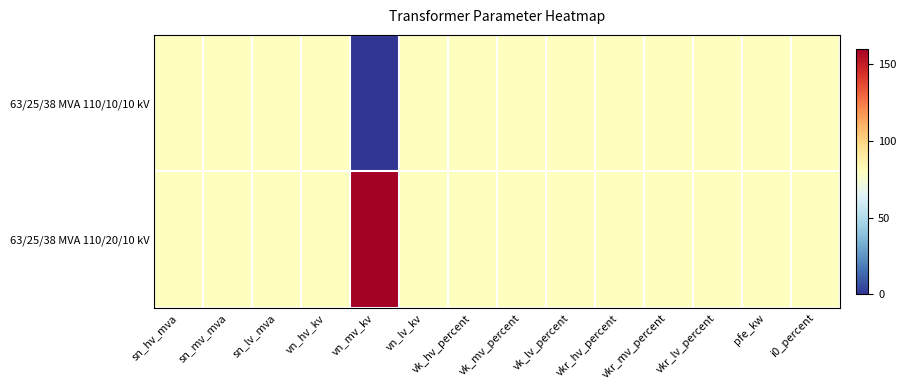

At which category does the chart reach its peak across all series?

vn_mv_kv